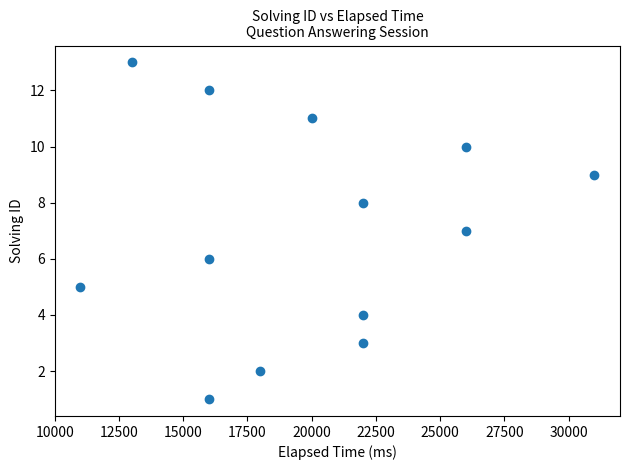

What is the range of Y values (max minus min)?

12